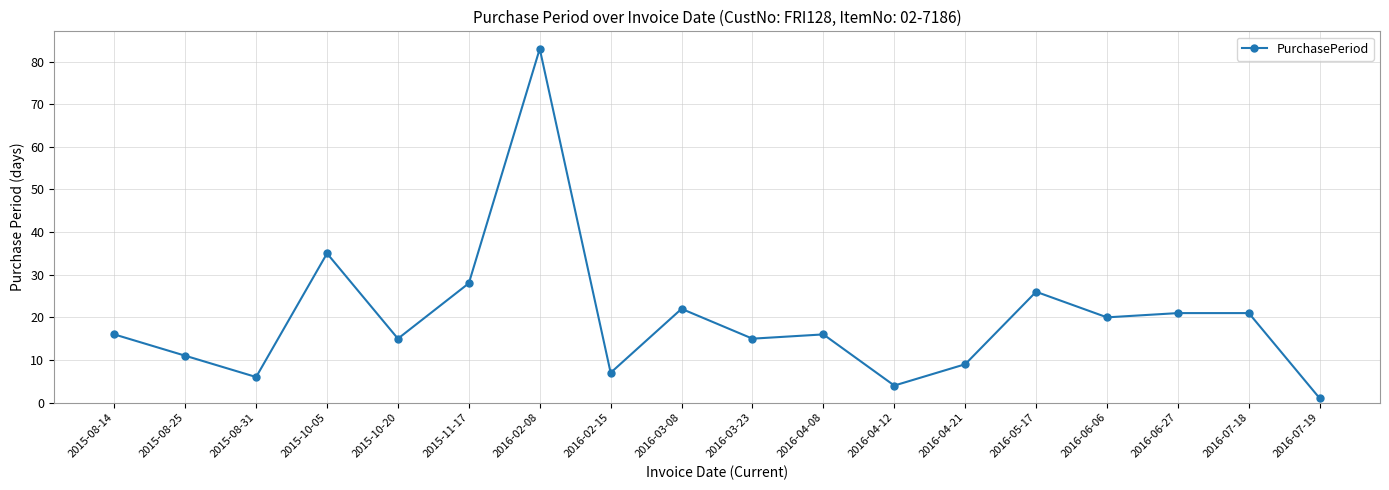

At which category does the data reach its first local valley?

2015-08-31